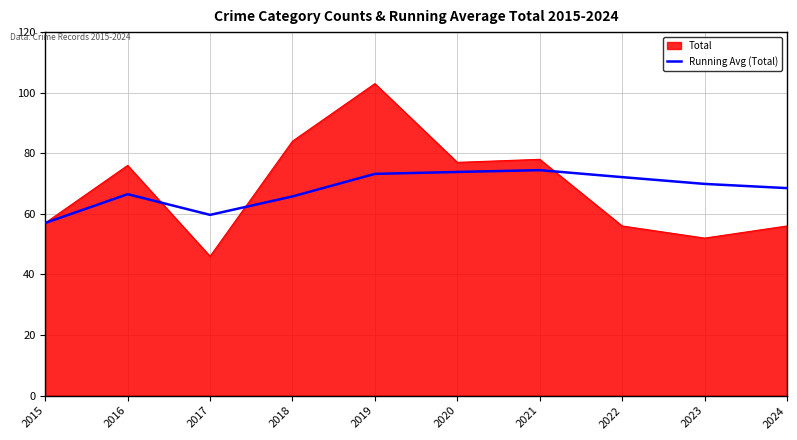

What value does the Total series have at 2017?

46.0